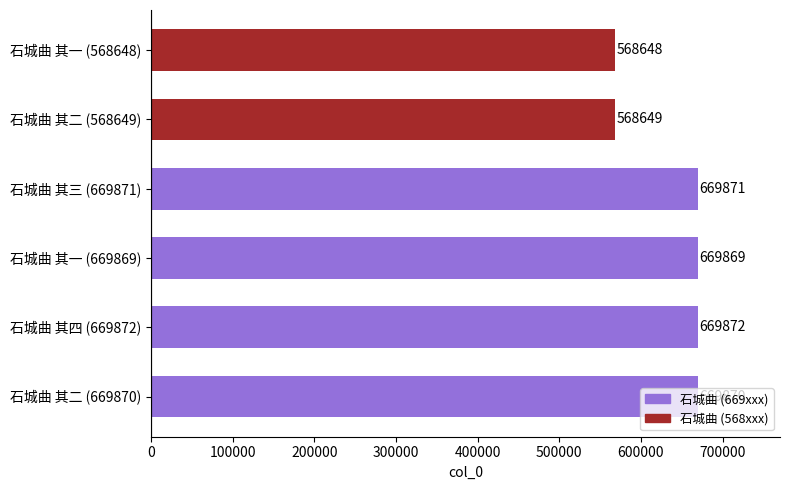

Rank the categories by value from highest to lowest.

石城曲 其四 (669872), 石城曲 其三 (669871), 石城曲 其二 (669870), 石城曲 其一 (669869), 石城曲 其二 (568649), 石城曲 其一 (568648)